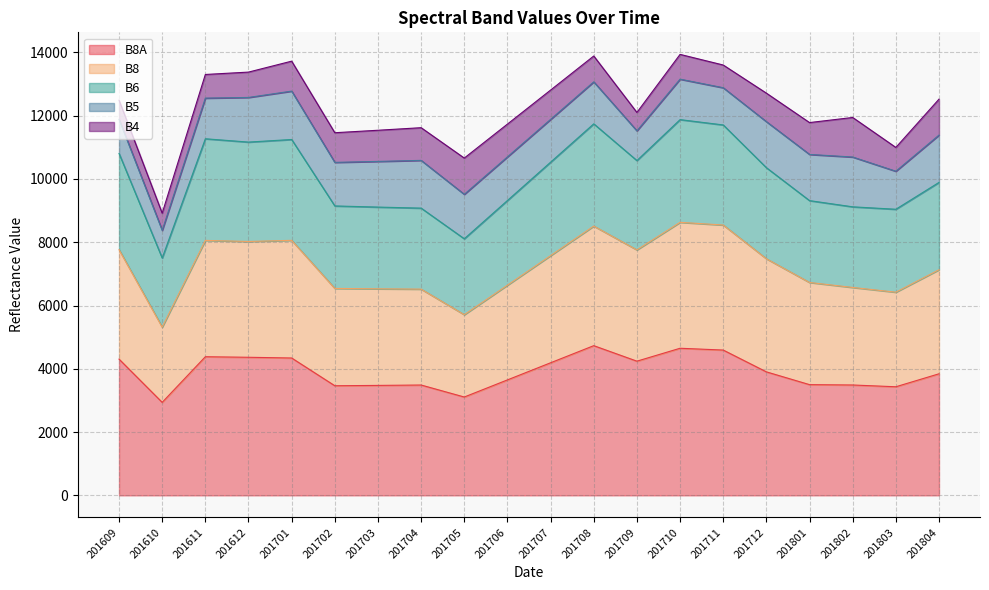

What is the total value across all series at 201611?

13302